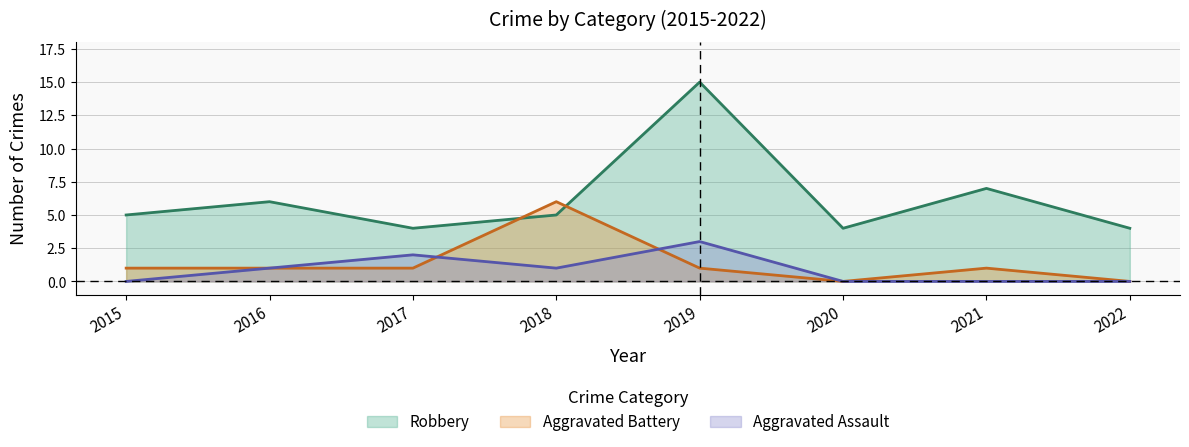

What is the greatest value displayed?

15